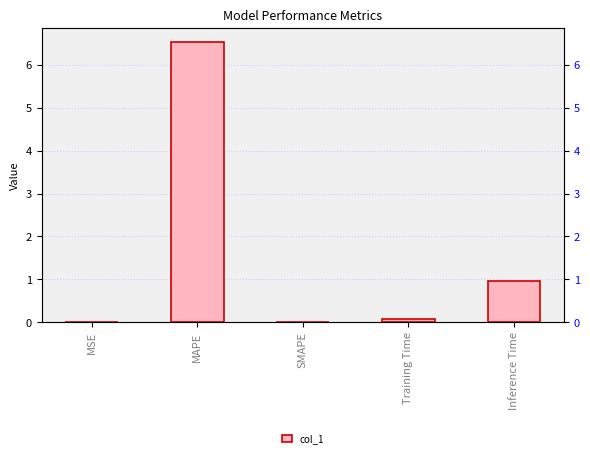

Reading right to left, extract all data points from this chart.

1.0	0.1	0.0	6.5	0.0